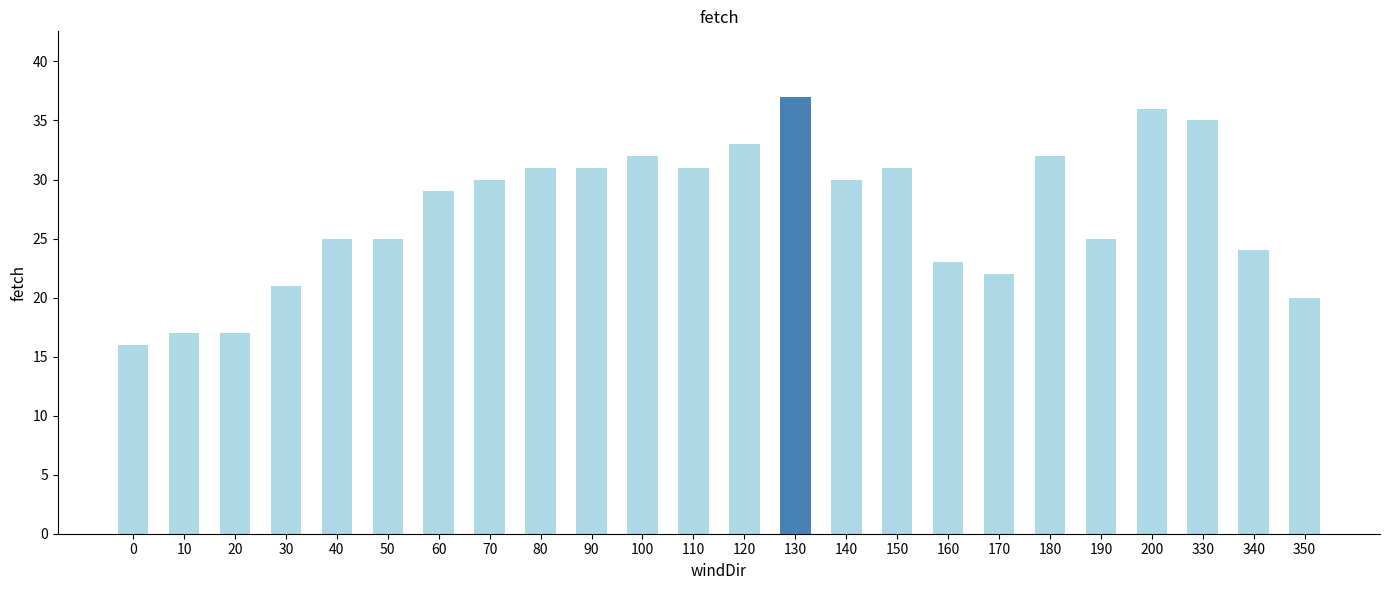

What is the ratio of the value at 170 to the value at 100?

0.7